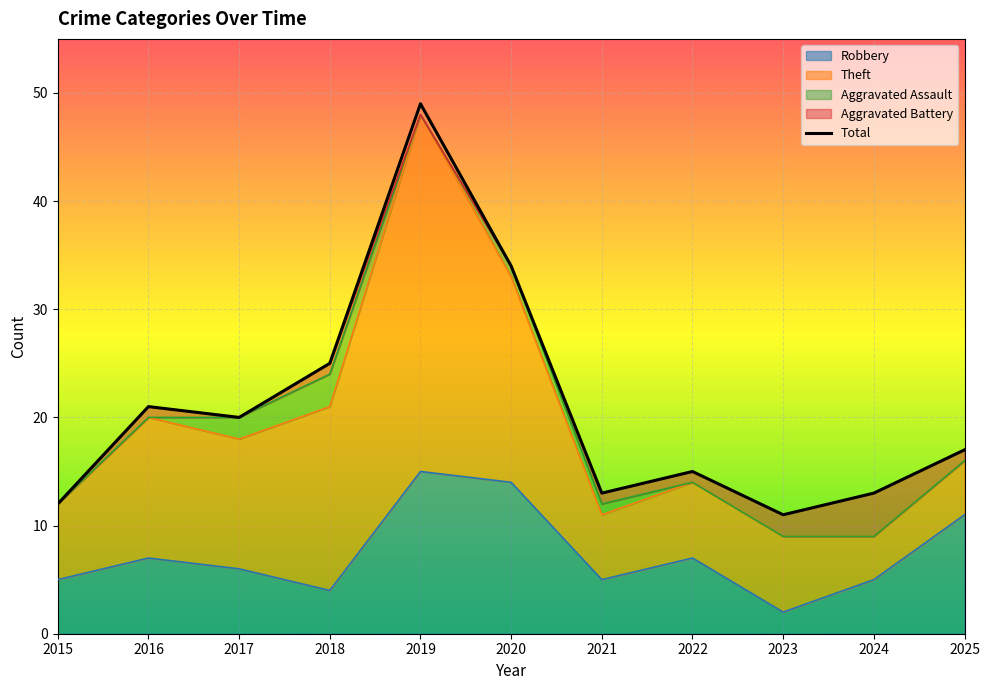

True or false: Aggravated Battery has a value of 0 at 2017.

True